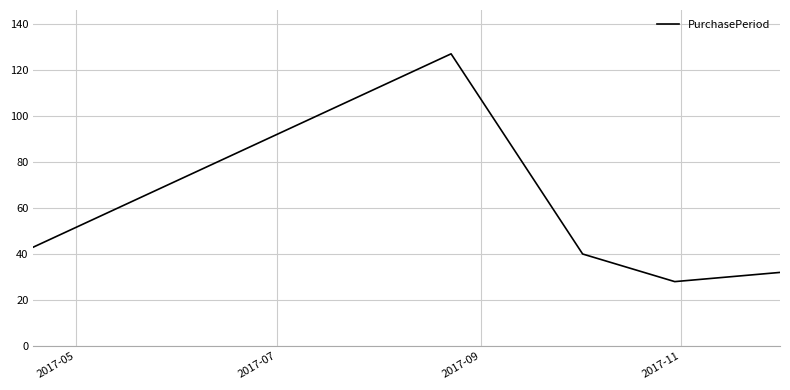

What is the difference between the maximum and minimum values?

99